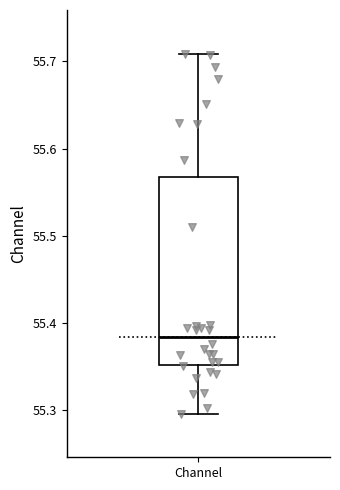

Read this box plot against the y-axis: the position of the median line, the range covered by the box, and the ends of both whiskers. The values are not printed on the chart, so give them approximately, as read against the axis.

median 55.38, box 55.35 to 55.57, whiskers 55.30 to 55.71